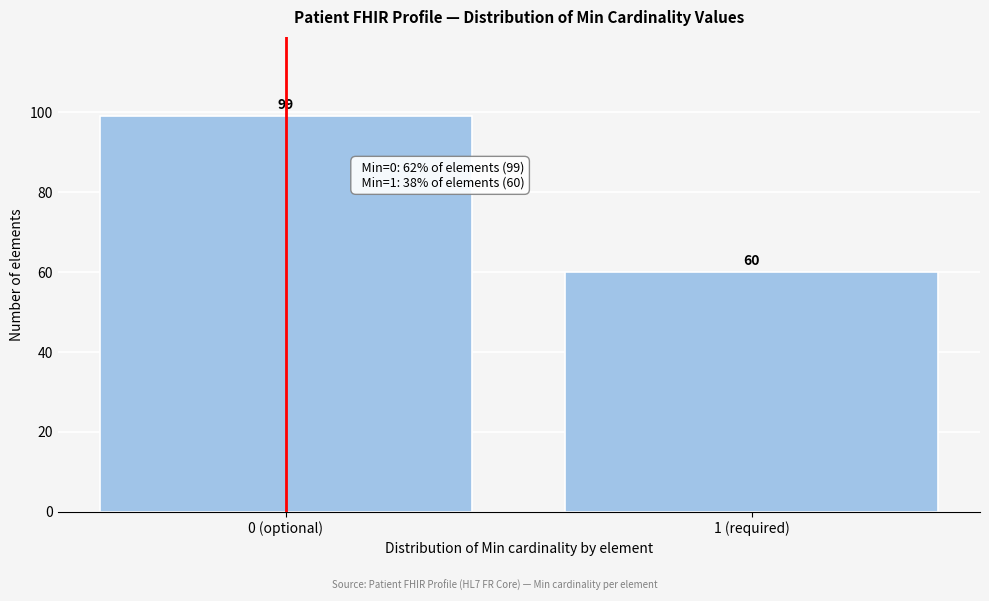

Reading left to right, what are all the values shown in this chart?

0 (optional)=99	1 (required)=60